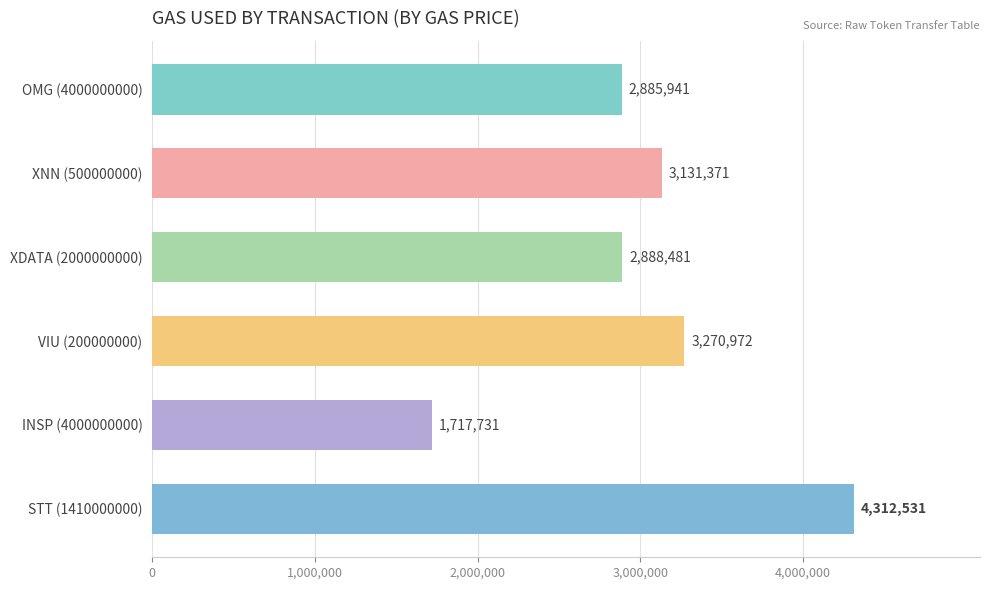

Reading top to bottom, extract all data points from this chart.

2885941	3131371	2888481	3270972	1717731	4312531